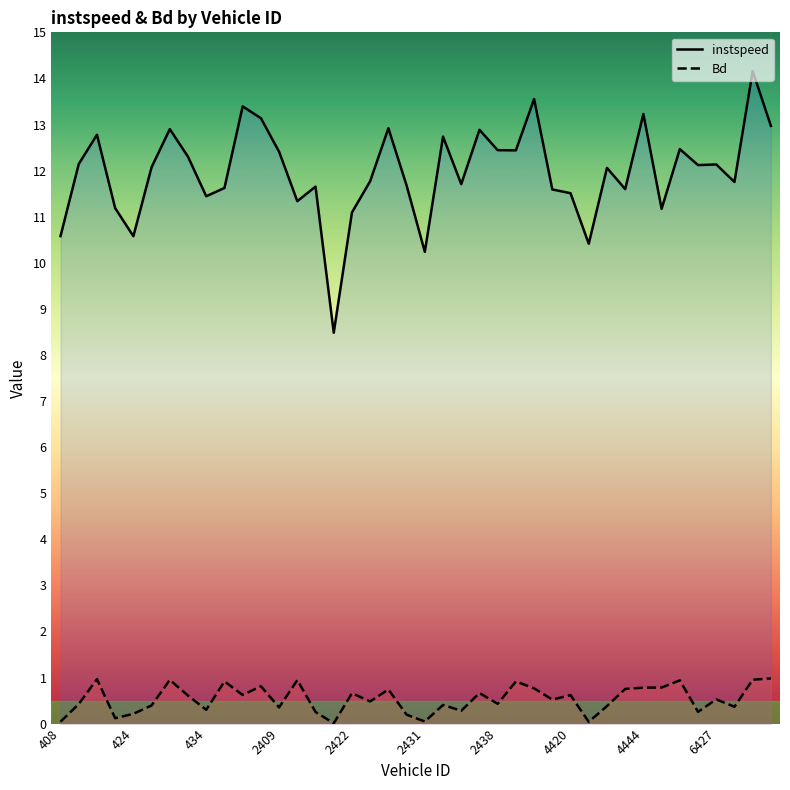

How many distinct data groups are displayed?

2